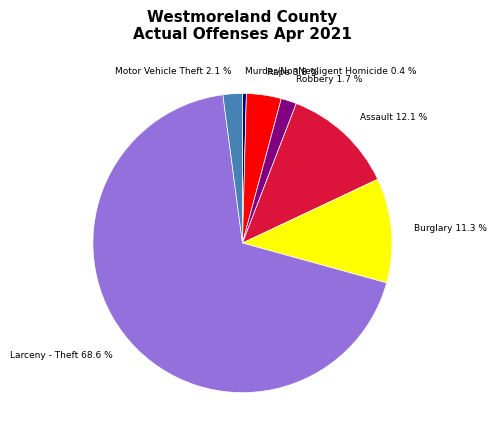

To the nearest percent, what is the average slice percentage?

14%